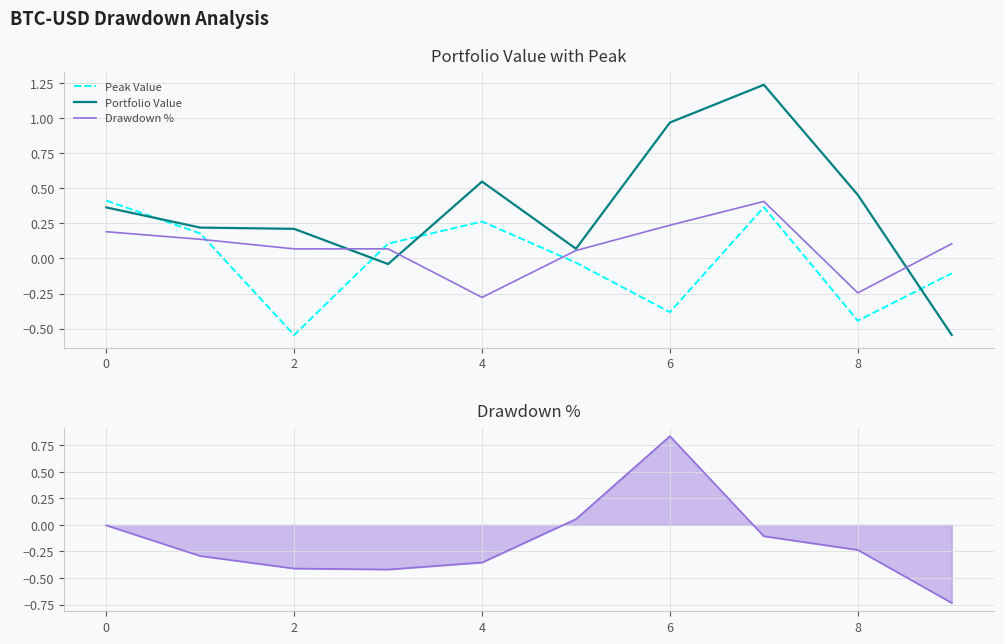

Reading left to right, what are all the values shown in this chart?

Peak Value: 0.4	0.2	-0.5	0.1	0.3	-0.0	-0.4	0.4	-0.4	-0.1
Portfolio Value: 0.4	0.2	0.2	-0.0	0.5	0.1	1.0	1.2	0.5	-0.5
Drawdown %: 0.2	0.1	0.1	0.1	-0.3	0.1	0.2	0.4	-0.2	0.1
Drawdown line: -0.0	-0.3	-0.4	-0.4	-0.4	0.1	0.8	-0.1	-0.2	-0.7